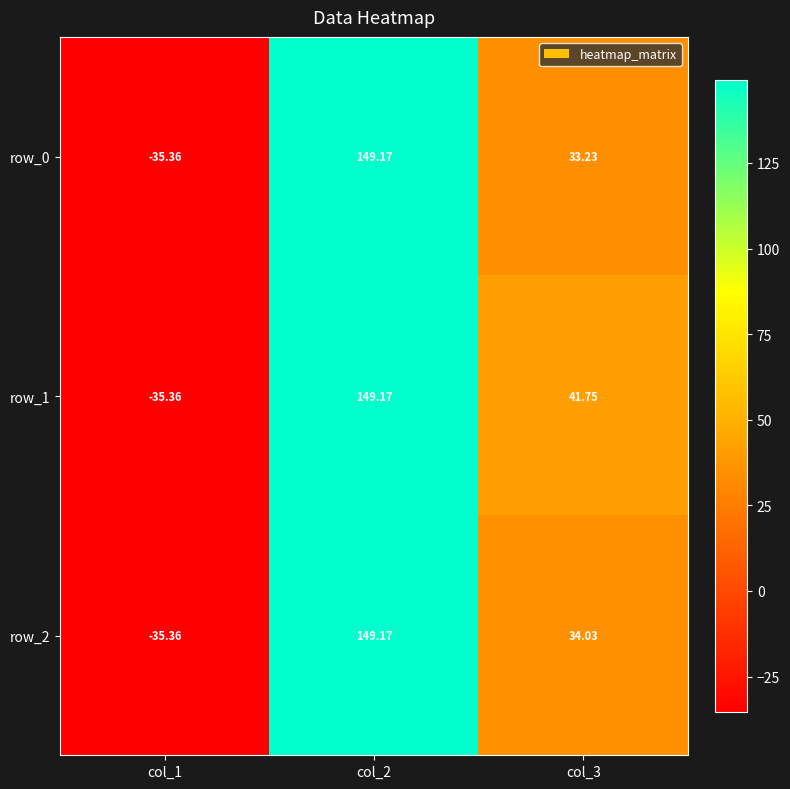

How many data points in row_1 are less than 41?

1